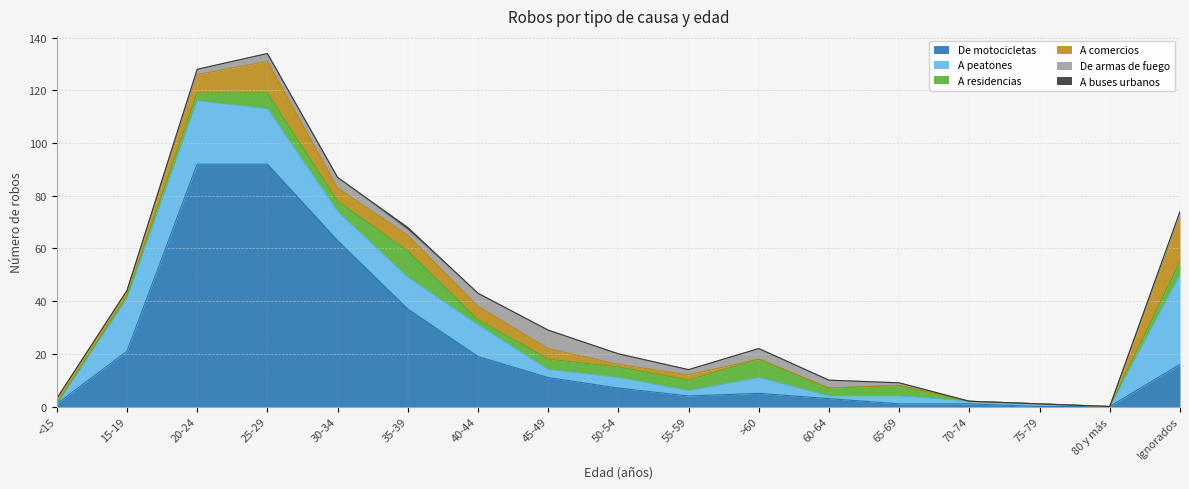

Rank the categories by A buses urbanos value from highest to lowest.

35-39, <15, 15-19, 20-24, 25-29, 30-34, 40-44, 45-49, 50-54, 55-59, >60, 60-64, 65-69, 70-74, 75-79, 80 y más, Ignorados